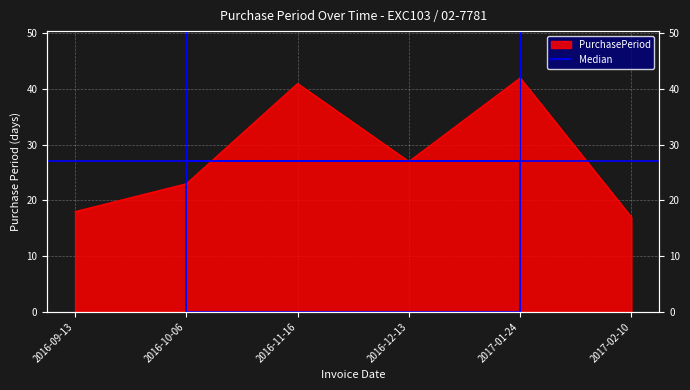

At which label is the value closest to 29?

2016-12-13